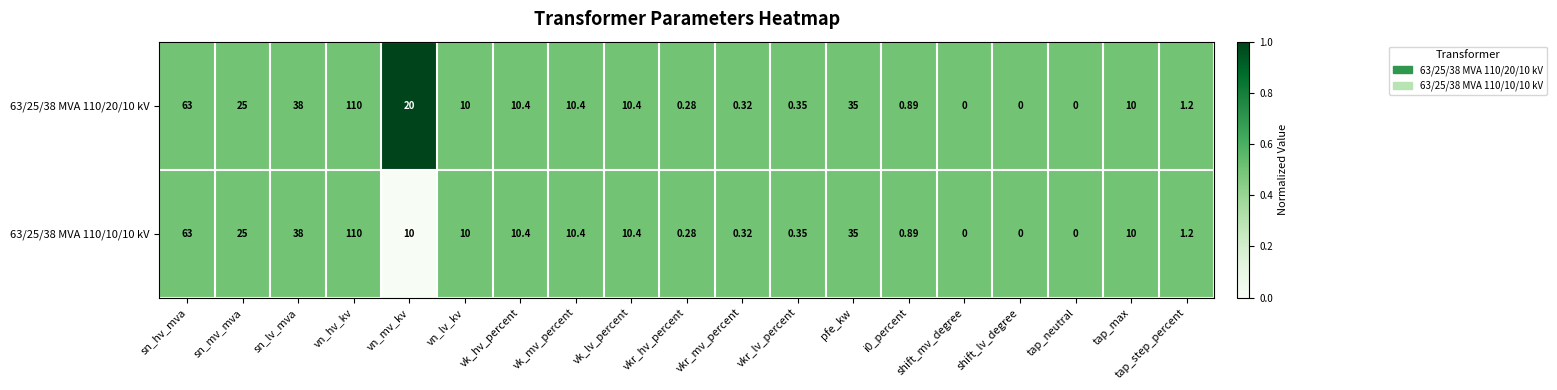

What is the total value across all series at pfe_kw?

70.0